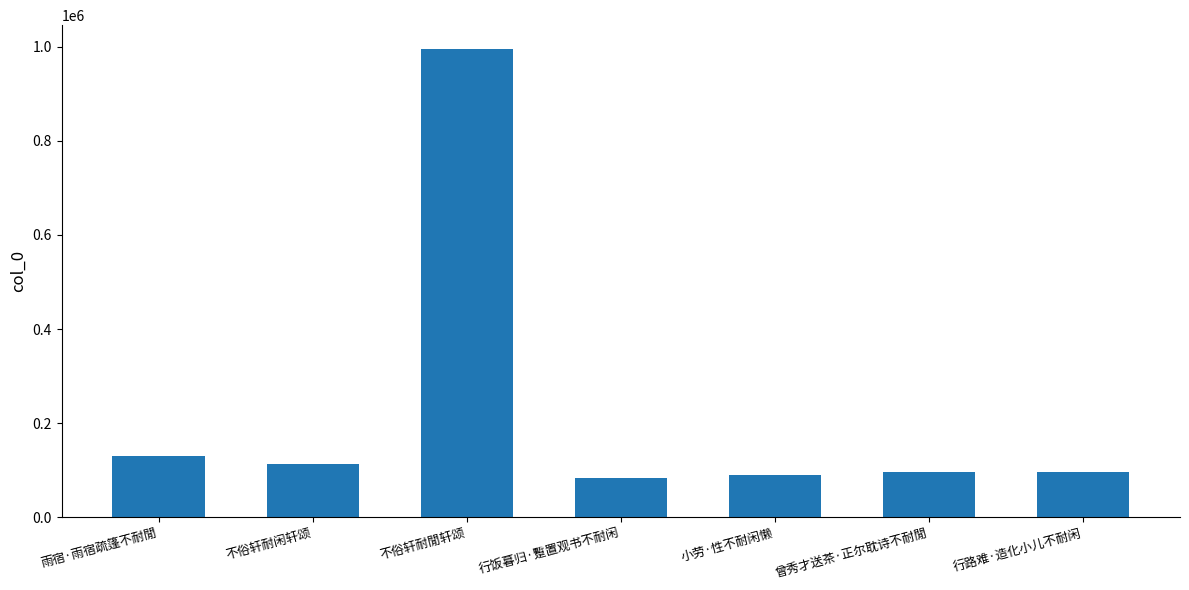

What is the value of the 5th bar from the left?

88874